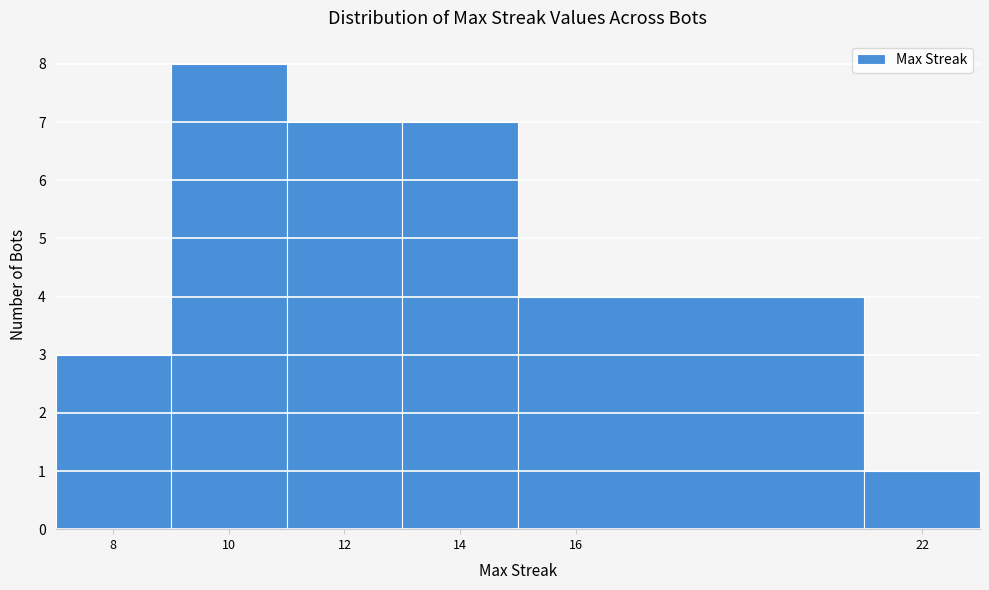

What is the height of the bar covering 21 to 23 on the x-axis? The values are not printed on the chart, so give them approximately, as read against the axis.

1